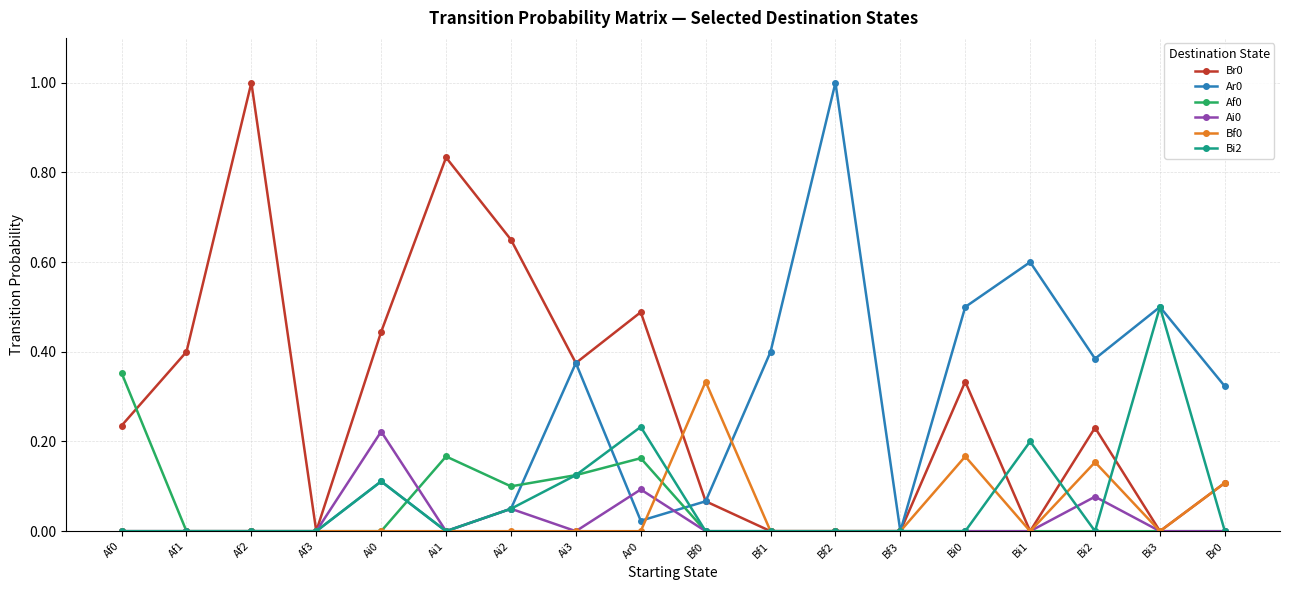

What position from the left is Bf3?

13